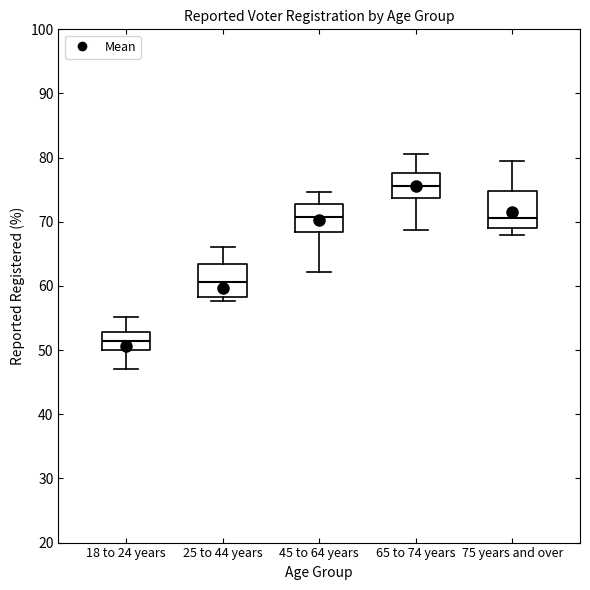

Reading left to right, transcribe this box plot: for each box, give where its median line is, the range the box spans, and where its two whiskers end, as read against the y-axis. The values are not printed on the chart, so give them approximately, as read against the axis.

18 to 24 years: median 51, box 50 to 53, whiskers 47 to 55
25 to 44 years: median 61, box 58 to 63, whiskers 58 (just below the box's lower edge) to 66
45 to 64 years: median 71, box 68 to 73, whiskers 62 to 75
65 to 74 years: median 76, box 74 to 78, whiskers 69 to 81
75 years and over: median 71, box 69 to 75, whiskers 68 to 79